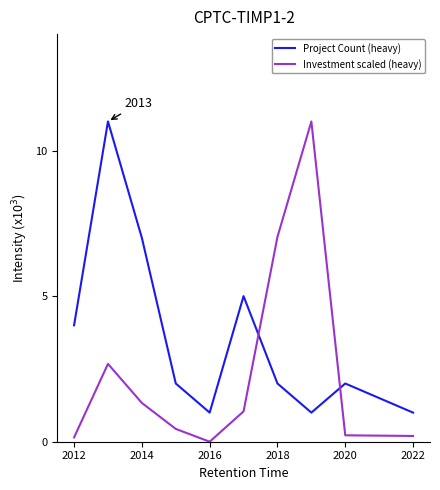

What is the difference between the maximum and minimum values in the Project Count (heavy) series?

10.0